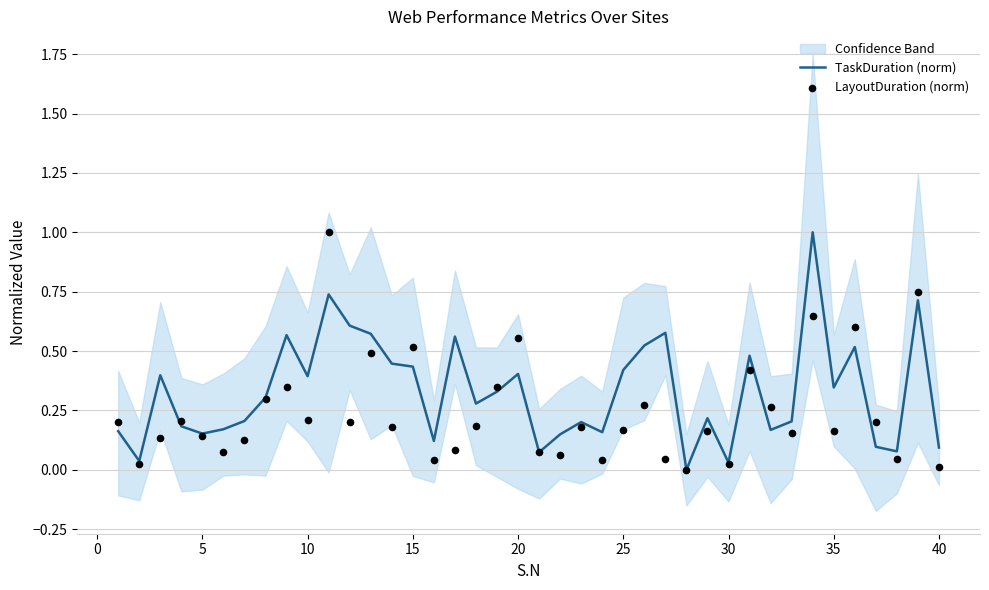

Is the value of TaskDuration (norm) at 32 greater than the value of LayoutDuration (norm) at 21?

Yes